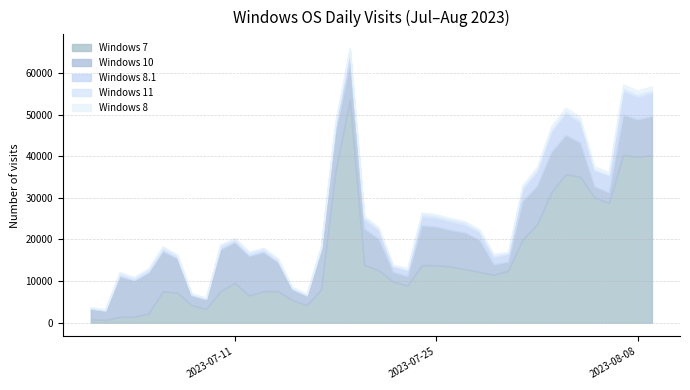

True or false: Windows 8 and Windows 8.1 cross at least once.

False